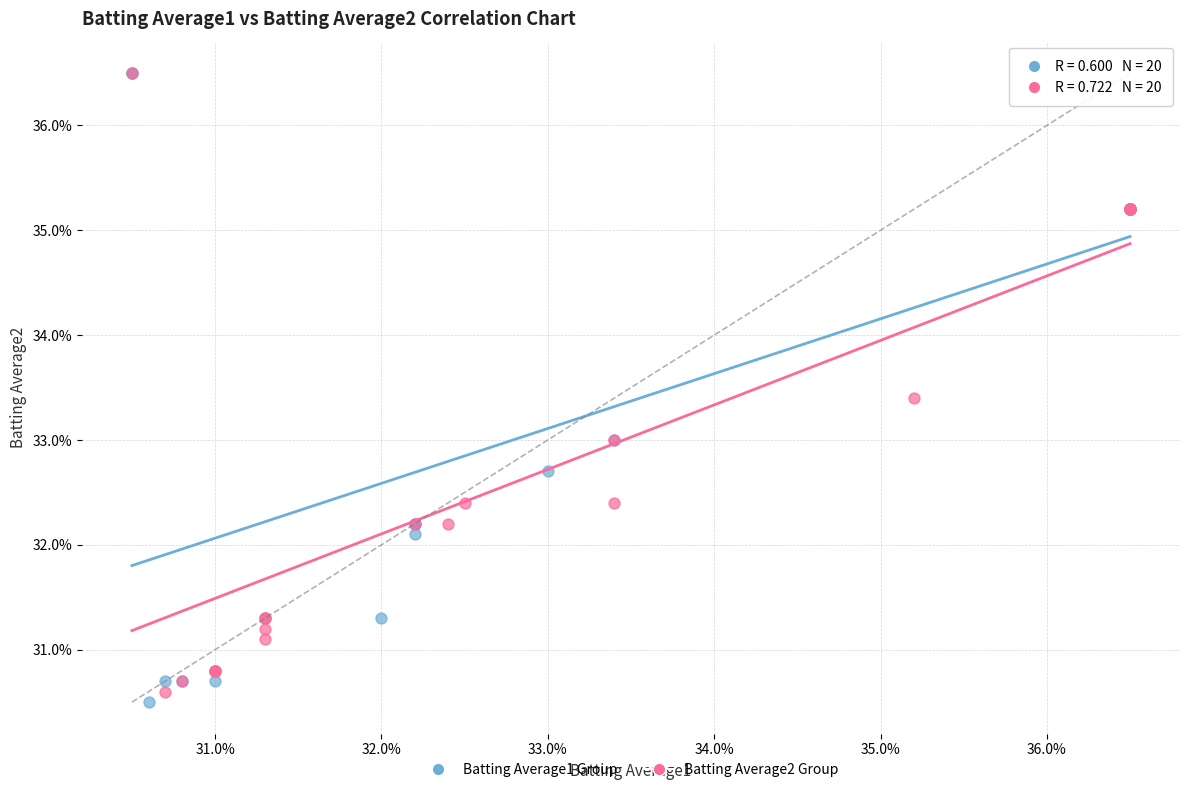

What are all the series names shown in the legend?

Batting Average1 Group, Batting Average2 Group